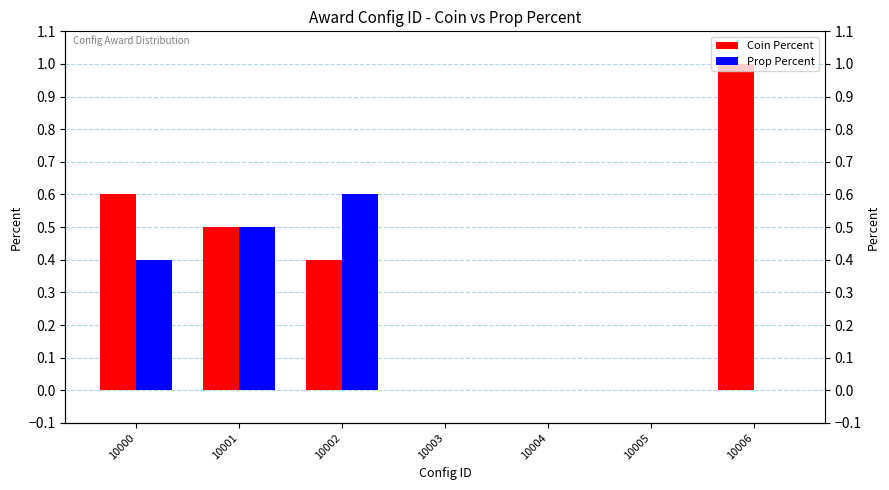

What is the difference between the second highest and second lowest values in the Prop Percent series?

0.5